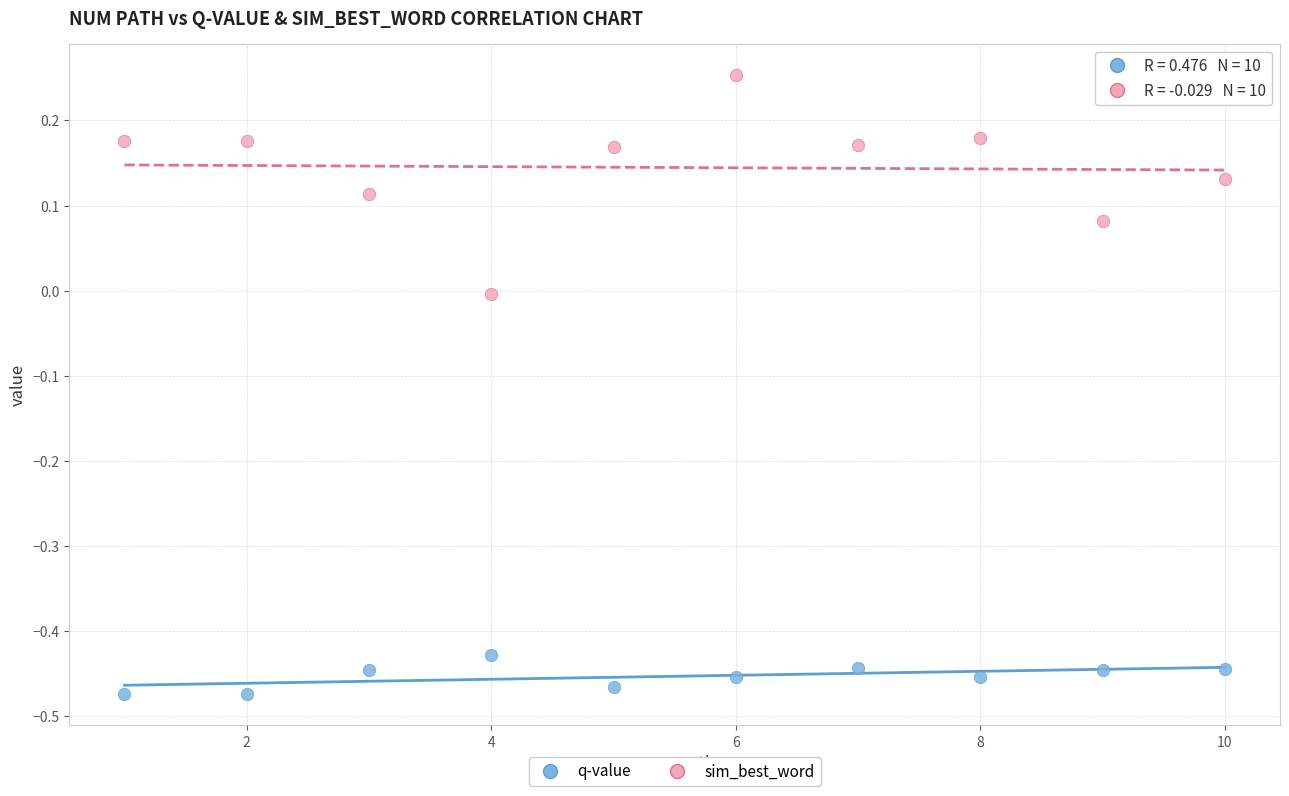

What are all the series names shown in the legend?

q-value, sim_best_word